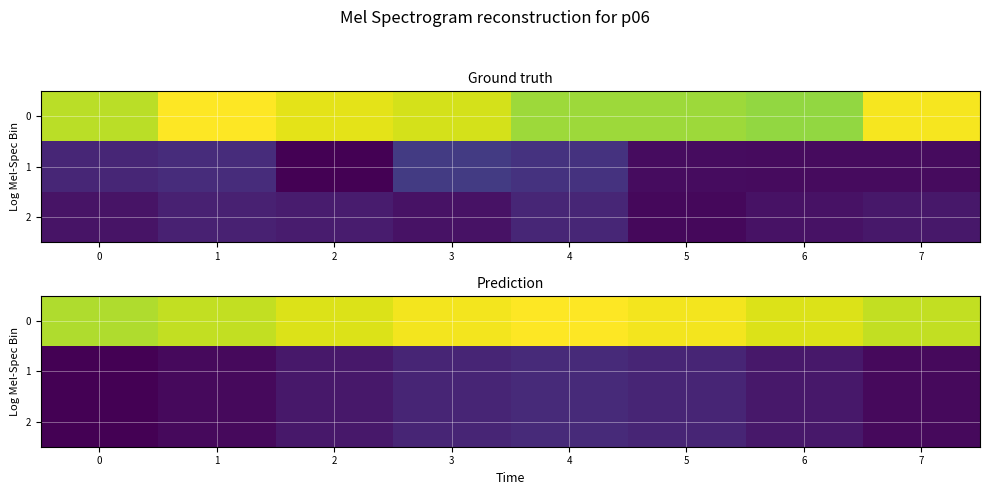

What is the sum of the 0 values at 7 and 1?

632.0